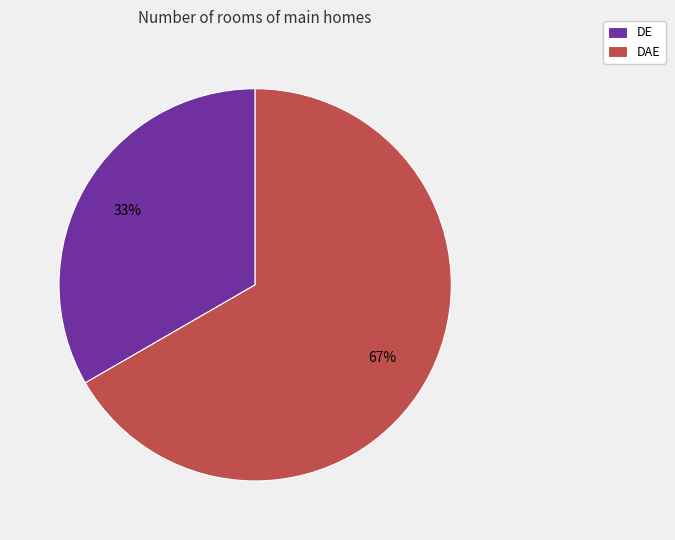

Which slice is the largest?

DAE